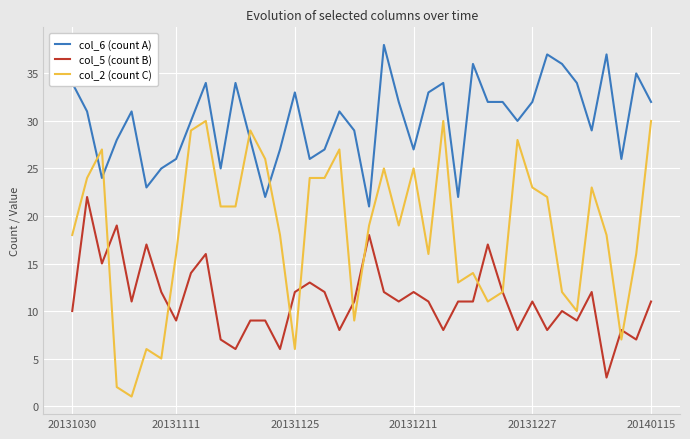

Reading left to right, extract all data points from this chart.

col_6 (count A): 34	31	24	28	31	23	25	26	30	34	25	34	28	22	27	33	26	27	31	29	21	38	32	27	33	34	22	36	32	32	30	32	37	36	34	29	37	26	35	32
col_5 (count B): 10	22	15	19	11	17	12	9	14	16	7	6	9	9	6	12	13	12	8	11	18	12	11	12	11	8	11	11	17	12	8	11	8	10	9	12	3	8	7	11
col_2 (count C): 18	24	27	2	1	6	5	16	29	30	21	21	29	26	18	6	24	24	27	9	19	25	19	25	16	30	13	14	11	12	28	23	22	12	10	23	18	7	16	30